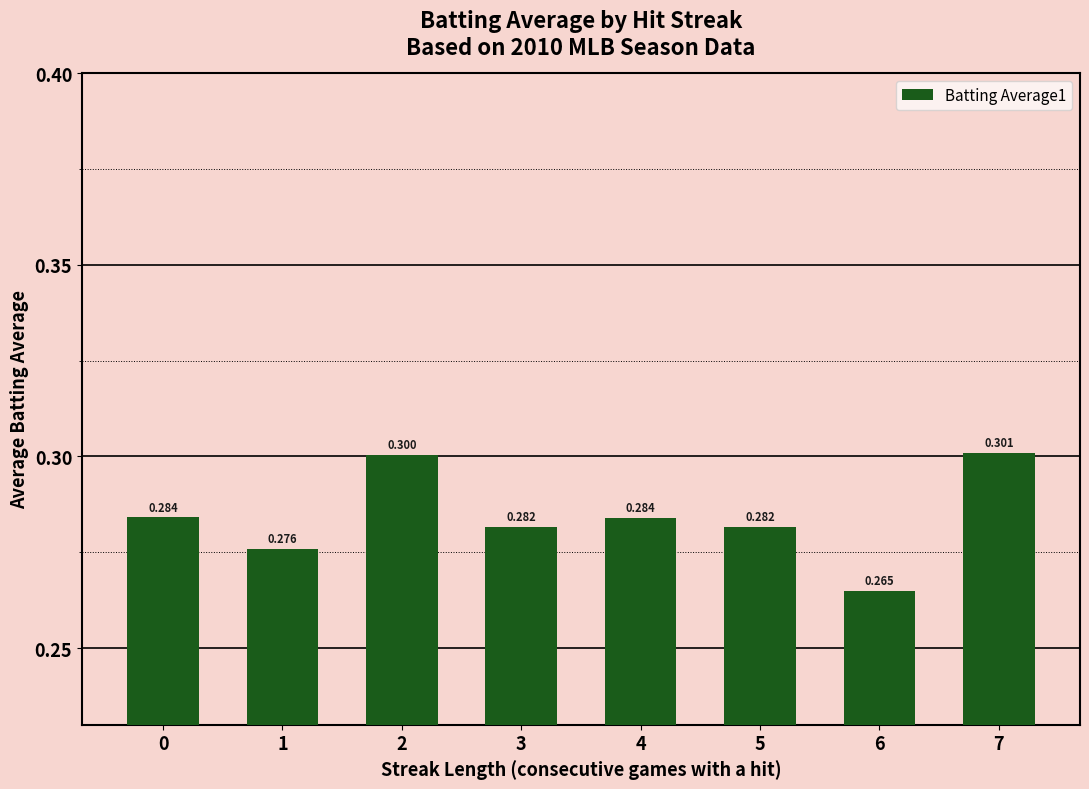

List the labels in order of value, largest first.

7, 2, 0, 4, 3, 5, 1, 6